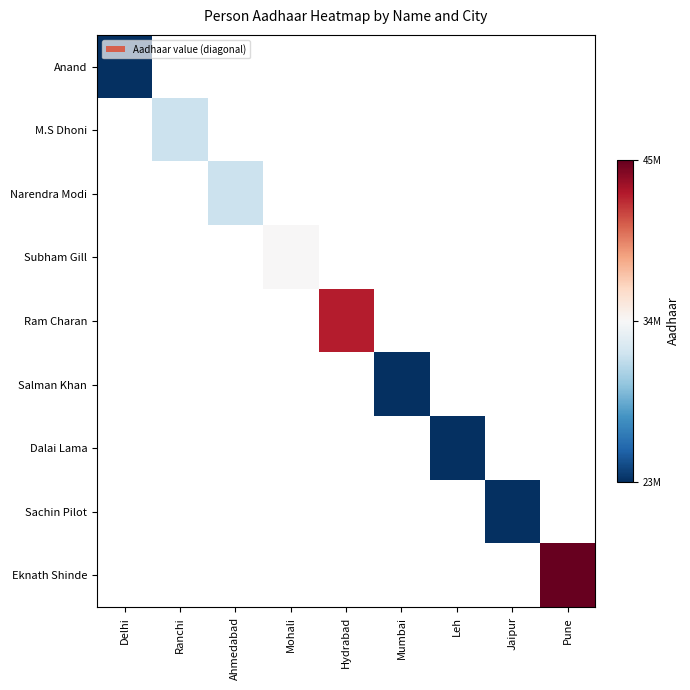

At how many categories does at least one series exceed 28057899?

5